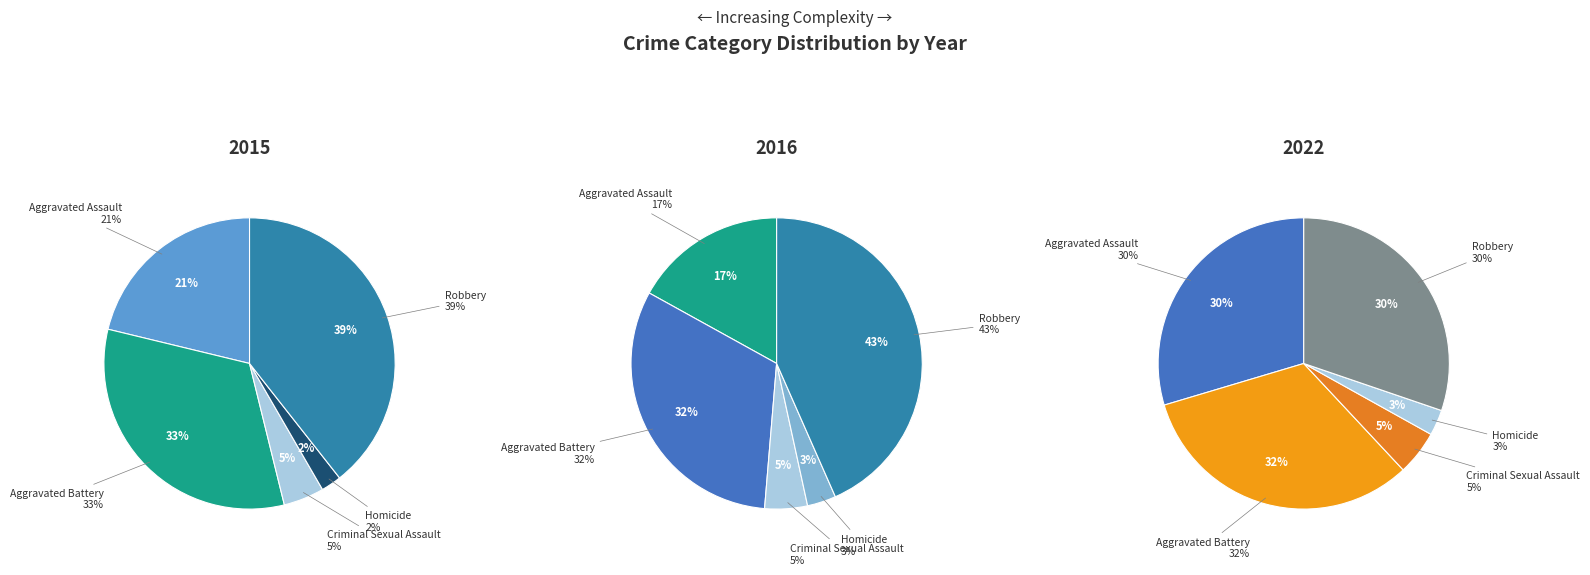

To the nearest percent, what is the average slice percentage?

20%